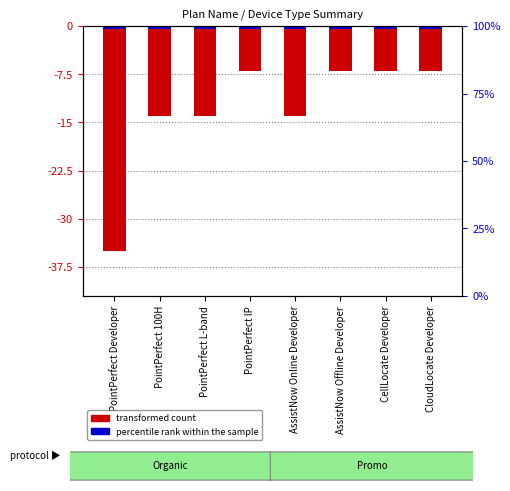

Reading left to right, extract all data points from this chart.

PointPerfect Developer=-35	PointPerfect 100H=-14	PointPerfect L-band=-14	PointPerfect IP=-7	AssistNow Online Developer=-14	AssistNow Offline Developer=-7	CellLocate Developer=-7	CloudLocate Developer=-7